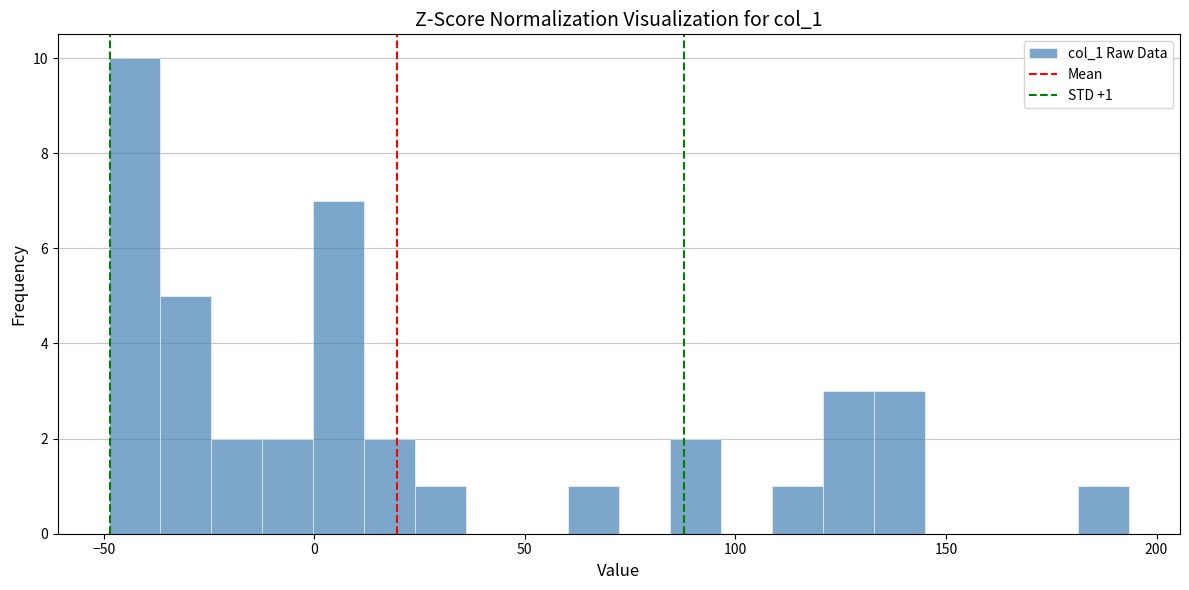

Read against the x-axis, roughly where is the centre of the tallest bar?

-45